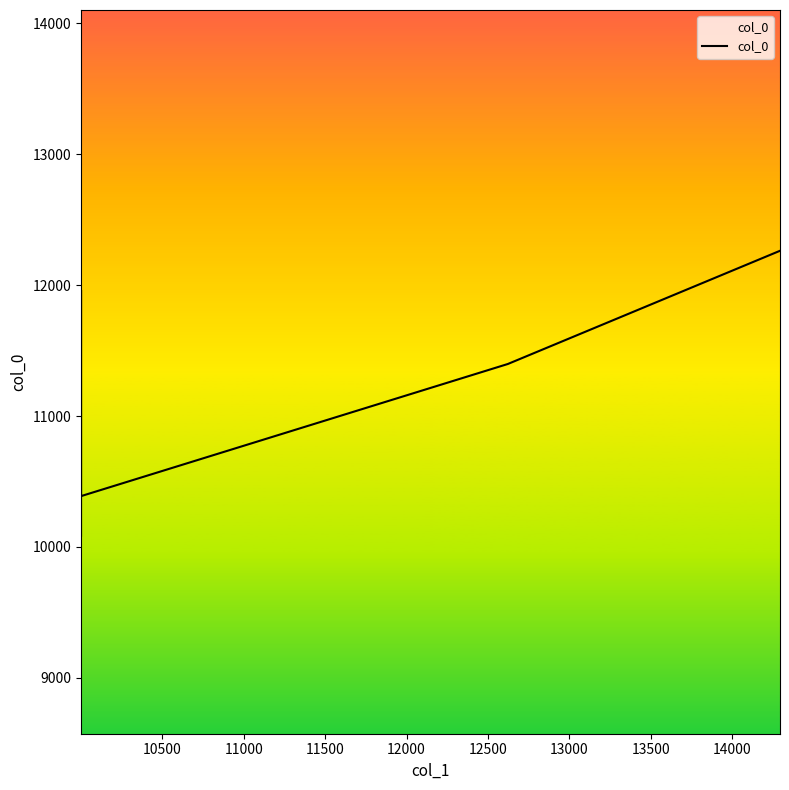

Is it true that the value at 12000 is 6342.7?

False